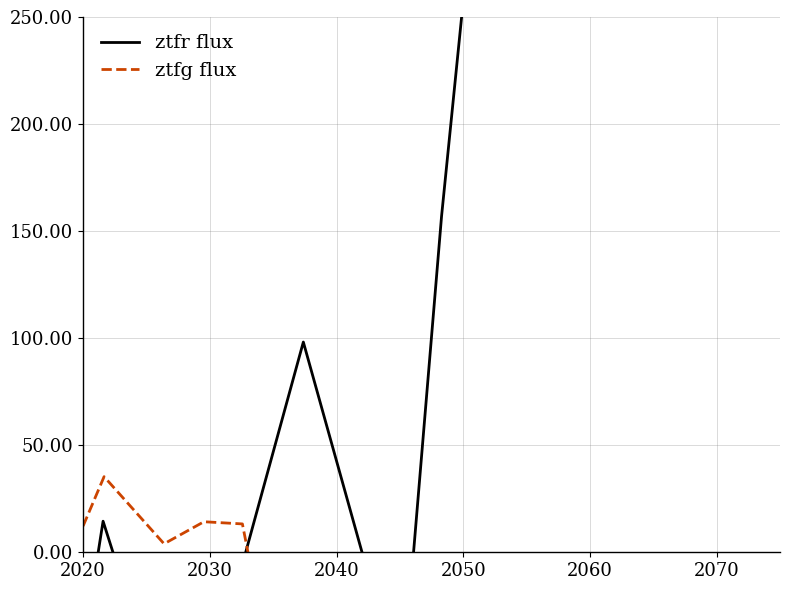

Does the chart have visible grid lines?

Yes